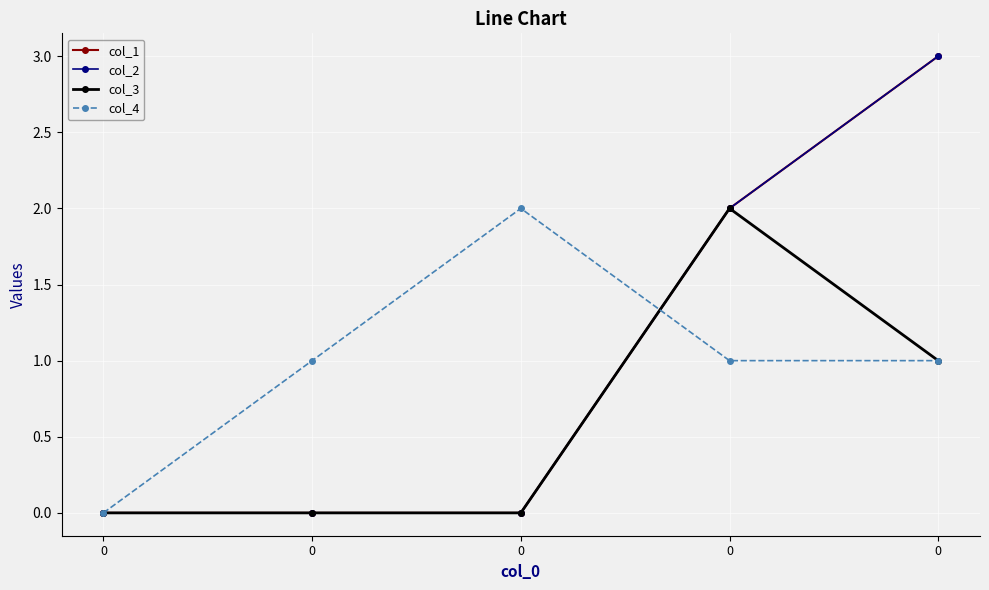

True or false: col_1 has a value of 2 at 0.

False